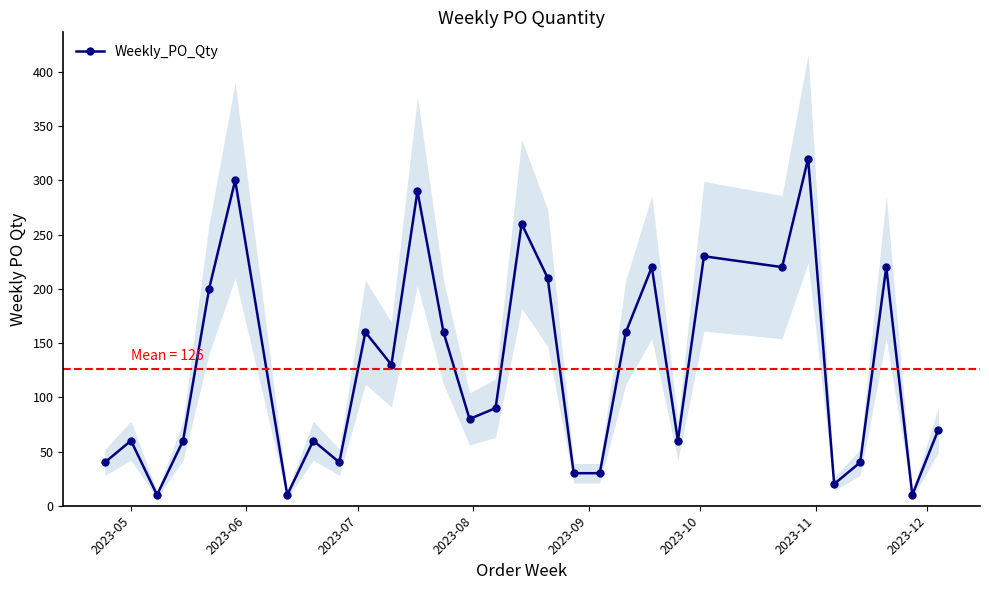

What is the difference between the maximum and minimum values?

310